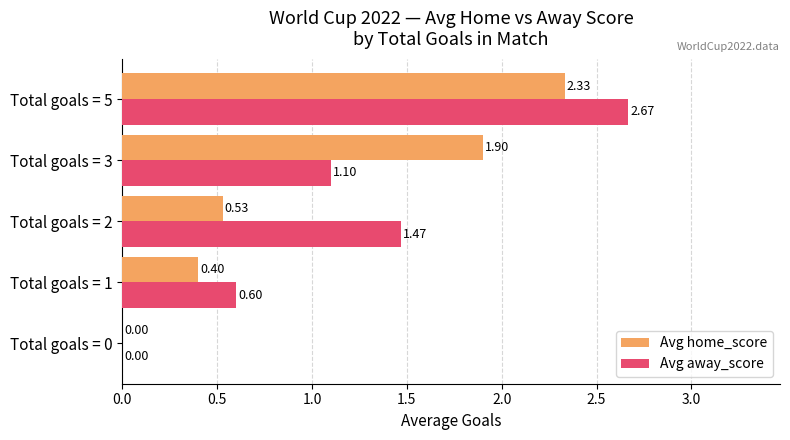

Between Total goals = 0 and Total goals = 2, which series saw the biggest shift?

Avg away_score